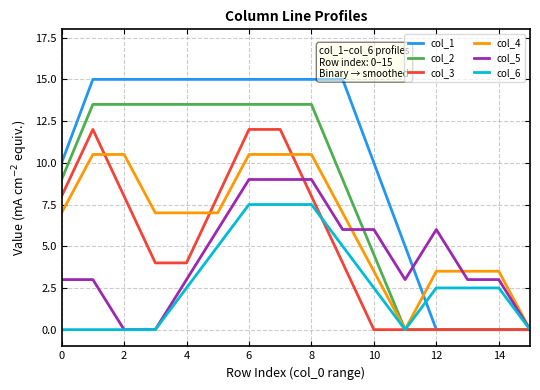

List the series in order of their peak value, highest first.

col_1, col_2, col_3, col_4, col_5, col_6